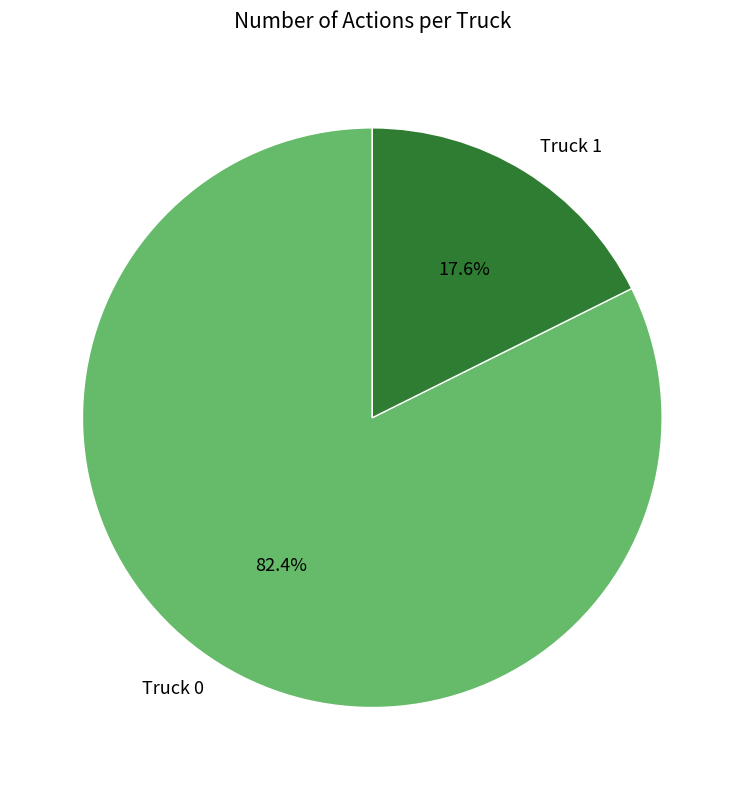

To the nearest percent, what portion does Truck 0 represent?

82%